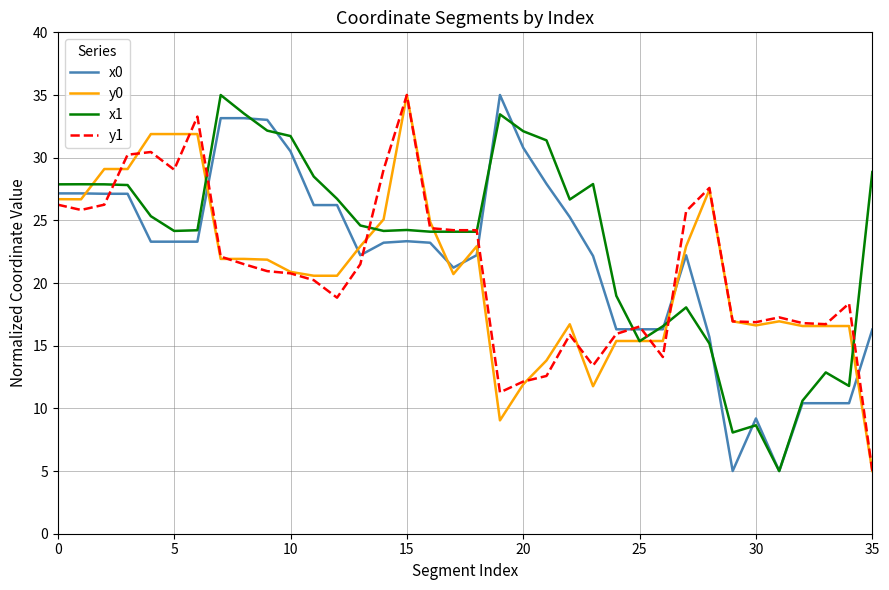

After their last crossing, which series has the higher values: x0 or y0?

x0